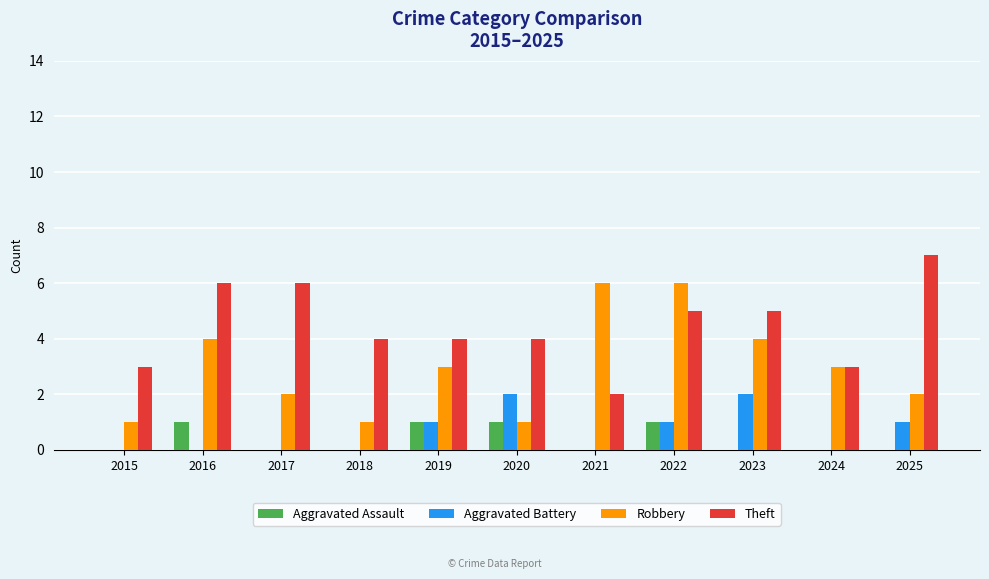

The value of Aggravated Assault at 2017 is 0. True or false?

True